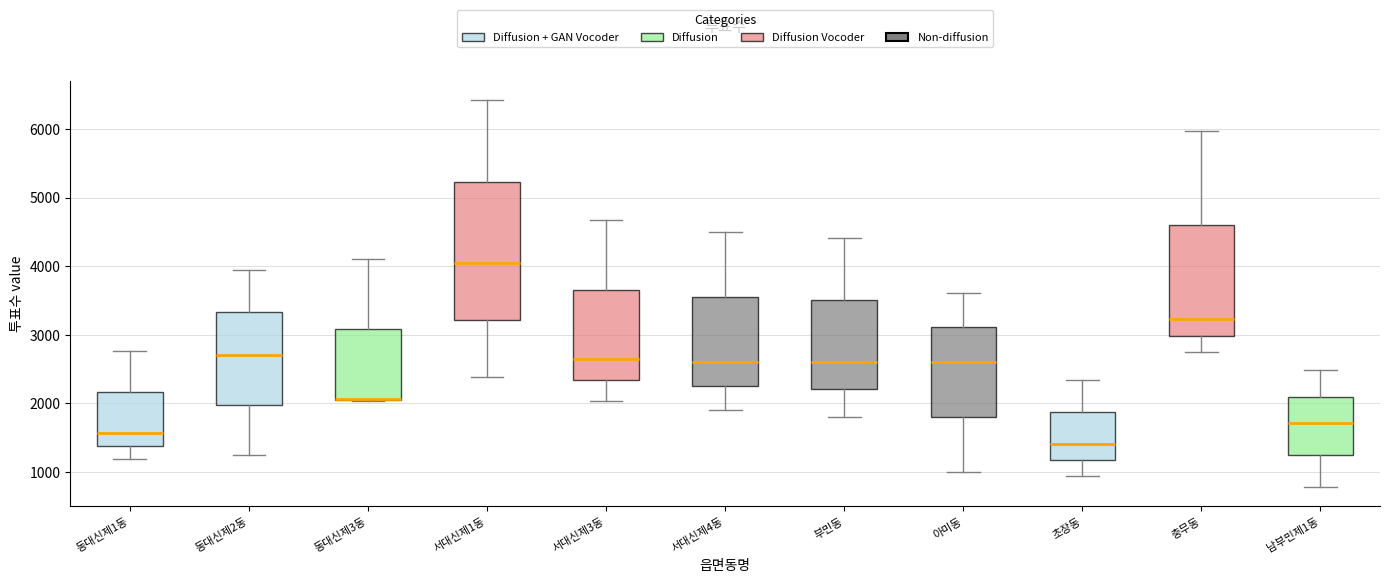

Which box is the tallest, from its lower edge to its upper edge?

서대신제1동